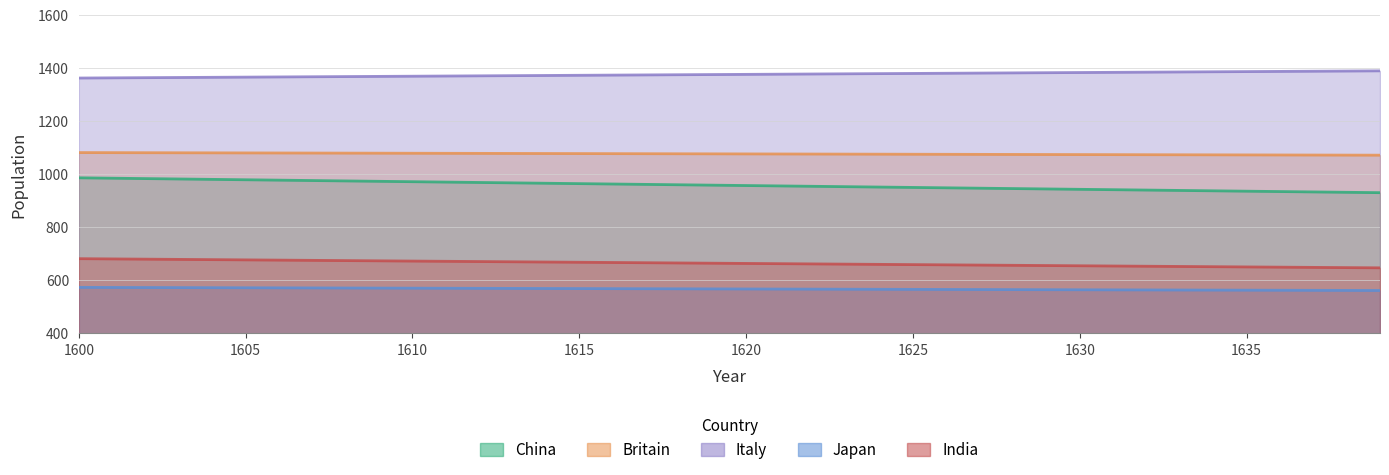

At which label does China first exceed 959?

1600